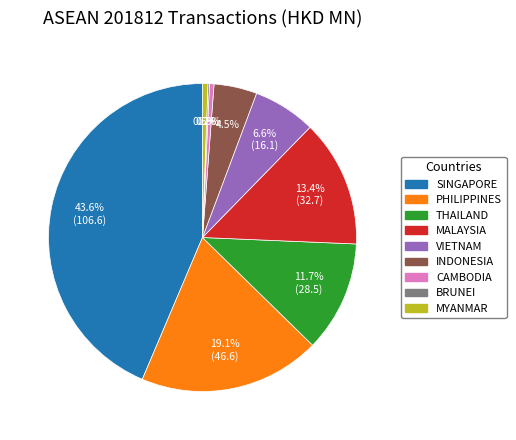

What is the largest slice in the pie chart?

SINGAPORE